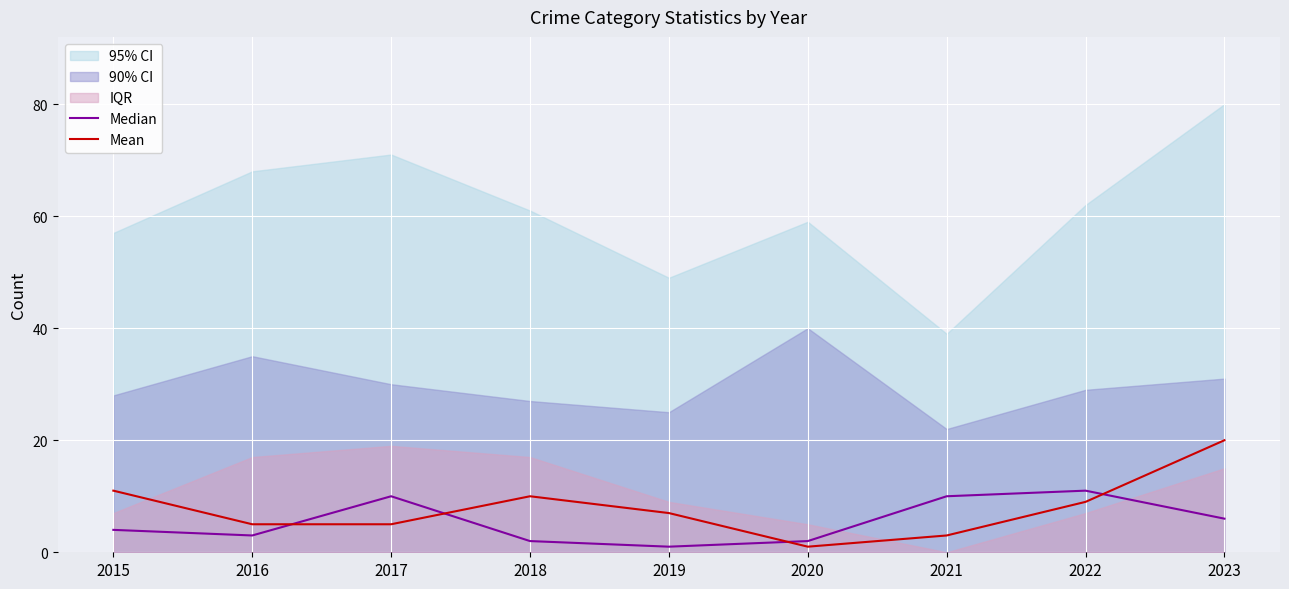

True or false: Mean and Median intersect in this chart.

True